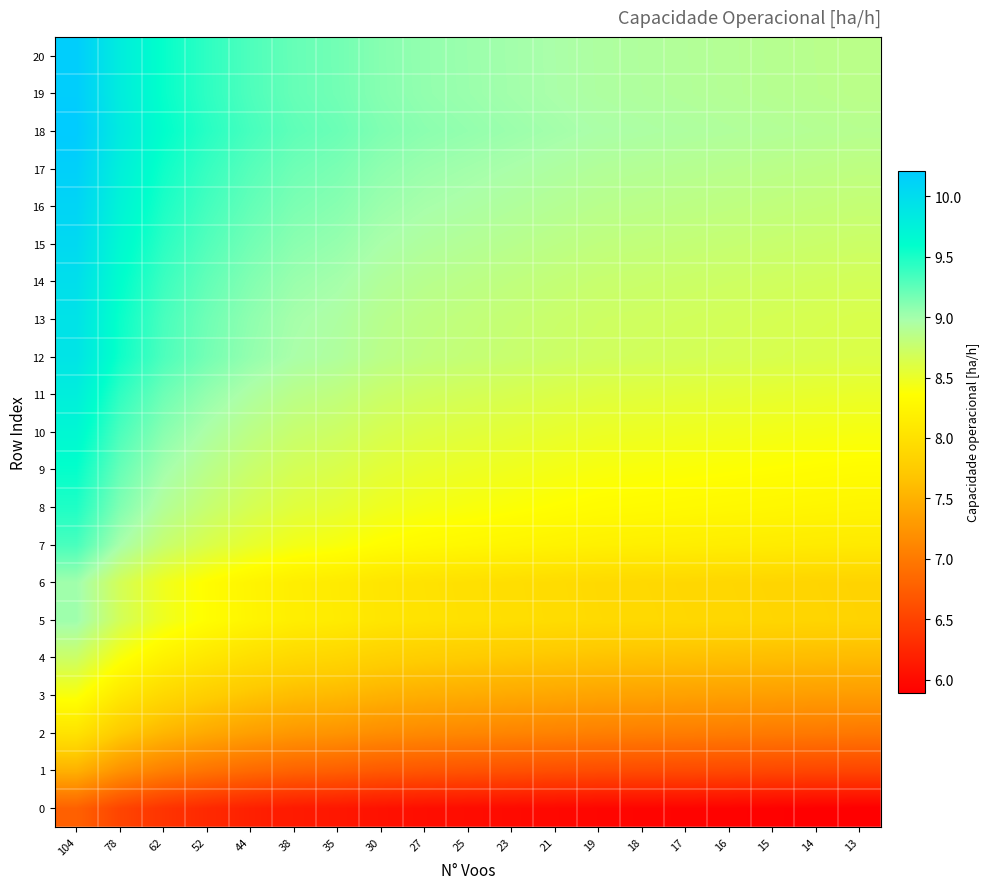

Reading left to right, list all the values displayed in this chart.

row_0: 6.8	6.5	6.4	6.3	6.2	6.1	6.1	6.1	6.0	6.0	6.0	6.0	5.9	5.9	5.9	5.9	5.9	5.9	5.9
row_1: 7.5	7.2	7.0	6.9	6.9	6.8	6.8	6.7	6.7	6.7	6.6	6.6	6.6	6.6	6.6	6.6	6.5	6.5	6.5
row_2: 8.0	7.7	7.5	7.4	7.3	7.3	7.2	7.2	7.1	7.1	7.1	7.1	7.1	7.0	7.0	7.0	7.0	7.0	7.0
row_3: 8.4	8.1	7.9	7.8	7.7	7.6	7.6	7.5	7.5	7.4	7.4	7.4	7.4	7.4	7.4	7.3	7.3	7.3	7.3
row_4: 8.7	8.4	8.2	8.1	8.0	7.9	7.9	7.8	7.8	7.7	7.7	7.7	7.7	7.7	7.6	7.6	7.6	7.6	7.6
row_5: 9.0	8.7	8.5	8.3	8.2	8.2	8.1	8.1	8.0	8.0	8.0	7.9	7.9	7.9	7.9	7.9	7.9	7.9	7.8
row_6: 9.0	8.7	8.5	8.3	8.2	8.2	8.1	8.1	8.0	8.0	8.0	7.9	7.9	7.9	7.9	7.9	7.9	7.8	7.8
row_7: 9.3	9.0	8.8	8.6	8.5	8.4	8.4	8.3	8.3	8.3	8.2	8.2	8.2	8.2	8.2	8.2	8.1	8.1	8.1
row_8: 9.5	9.1	8.9	8.8	8.7	8.6	8.5	8.5	8.4	8.4	8.4	8.4	8.3	8.3	8.3	8.3	8.3	8.3	8.2
row_9: 9.6	9.2	9.0	8.9	8.8	8.7	8.6	8.6	8.5	8.5	8.5	8.4	8.4	8.4	8.4	8.4	8.4	8.3	8.3
row_10: 9.7	9.3	9.1	9.0	8.8	8.8	8.7	8.7	8.6	8.6	8.6	8.5	8.5	8.5	8.5	8.5	8.4	8.4	8.4
row_11: 9.8	9.4	9.2	9.1	8.9	8.9	8.8	8.7	8.7	8.7	8.6	8.6	8.6	8.6	8.6	8.6	8.5	8.5	8.5
row_12: 9.9	9.5	9.3	9.2	9.1	9.0	8.9	8.9	8.8	8.8	8.8	8.7	8.7	8.7	8.7	8.7	8.6	8.6	8.6
row_13: 9.9	9.6	9.3	9.2	9.1	9.0	8.9	8.9	8.8	8.8	8.8	8.7	8.7	8.7	8.7	8.7	8.7	8.6	8.6
row_14: 10.0	9.6	9.4	9.2	9.1	9.0	9.0	8.9	8.9	8.8	8.8	8.8	8.8	8.7	8.7	8.7	8.7	8.7	8.7
row_15: 10.0	9.7	9.4	9.3	9.2	9.1	9.0	9.0	8.9	8.9	8.9	8.8	8.8	8.8	8.8	8.8	8.8	8.7	8.7
row_16: 10.1	9.7	9.5	9.3	9.2	9.1	9.1	9.0	9.0	9.0	8.9	8.9	8.9	8.9	8.8	8.8	8.8	8.8	8.8
row_17: 10.2	9.8	9.5	9.4	9.3	9.2	9.1	9.1	9.0	9.0	9.0	8.9	8.9	8.9	8.9	8.9	8.9	8.8	8.8
row_18: 10.2	9.8	9.6	9.5	9.3	9.2	9.2	9.1	9.1	9.1	9.0	9.0	9.0	9.0	8.9	8.9	8.9	8.9	8.9
row_19: 10.2	9.8	9.6	9.4	9.3	9.2	9.2	9.1	9.1	9.0	9.0	9.0	8.9	8.9	8.9	8.9	8.9	8.9	8.9
row_20: 10.2	9.8	9.6	9.4	9.3	9.2	9.2	9.1	9.1	9.0	9.0	9.0	8.9	8.9	8.9	8.9	8.9	8.9	8.9